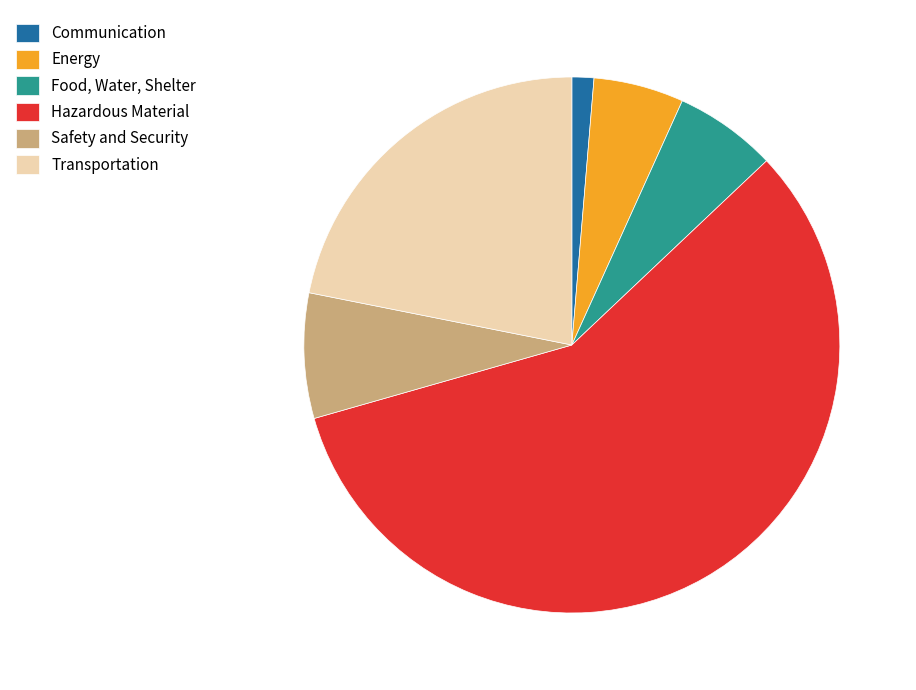

What is the ratio of the value at Food, Water, Shelter to the value at Transportation?

0.3